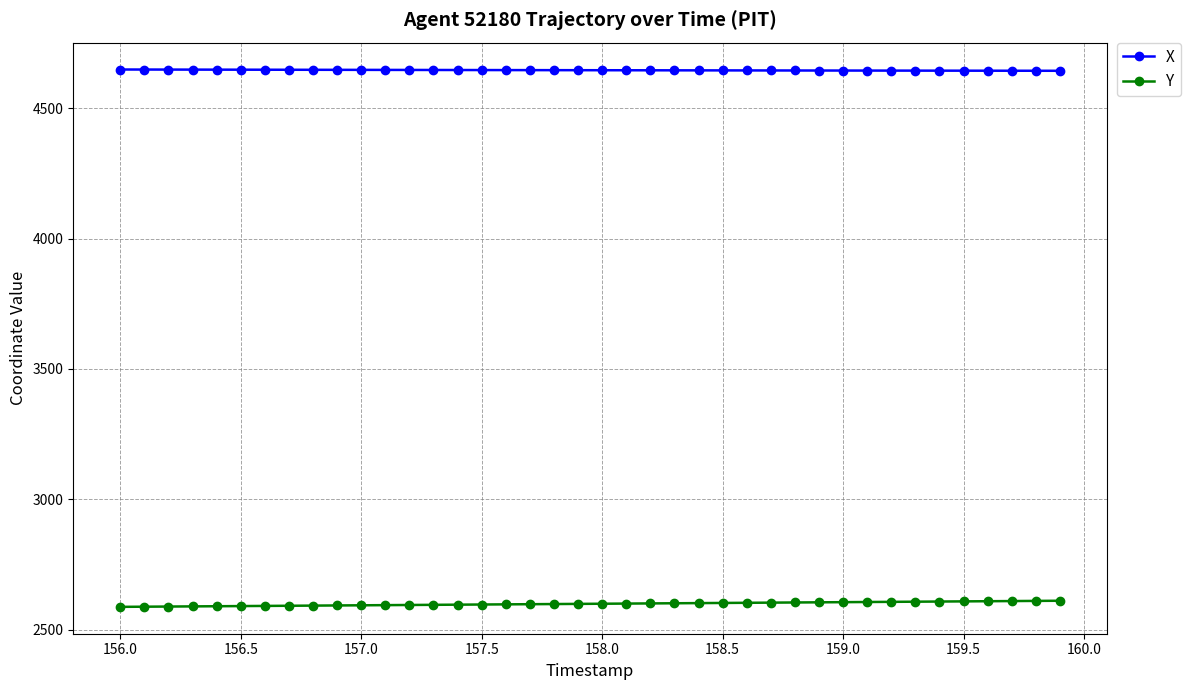

What is the maximum value for X?

4648.5